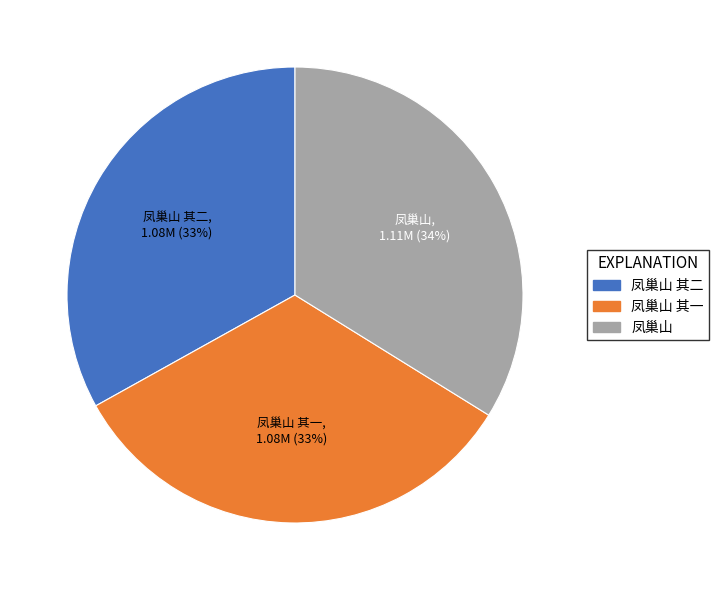

Count the number of slices in the pie.

3